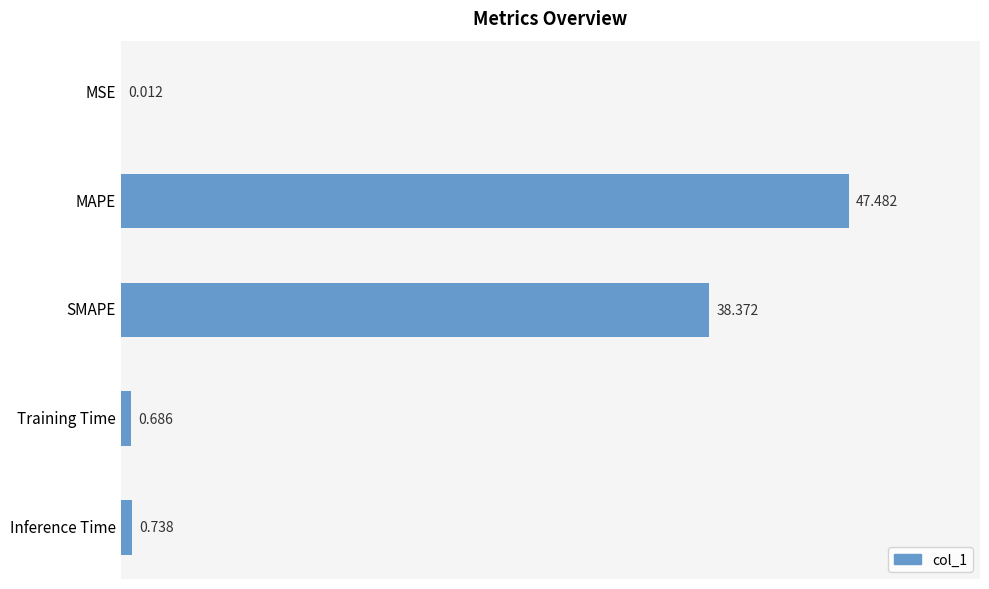

Are the bars horizontal?

Yes